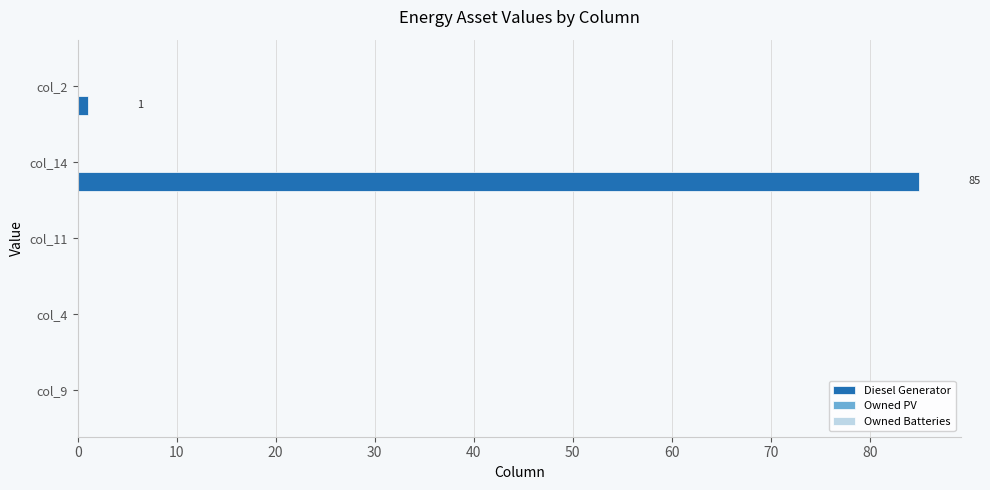

What is the greatest value displayed?

85